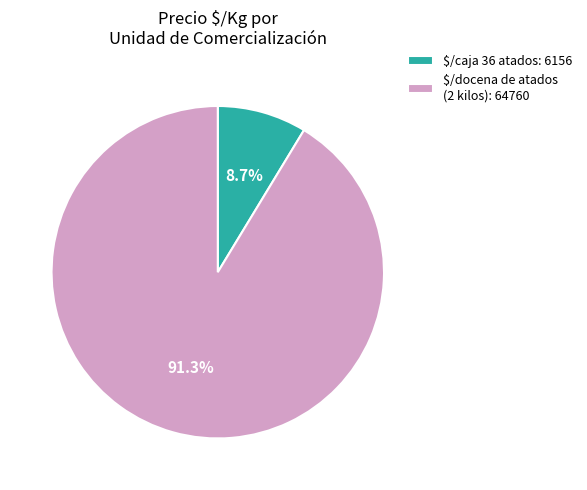

What portion of the pie excludes $/docena de atados (2 kilos): 64760?

8.7%